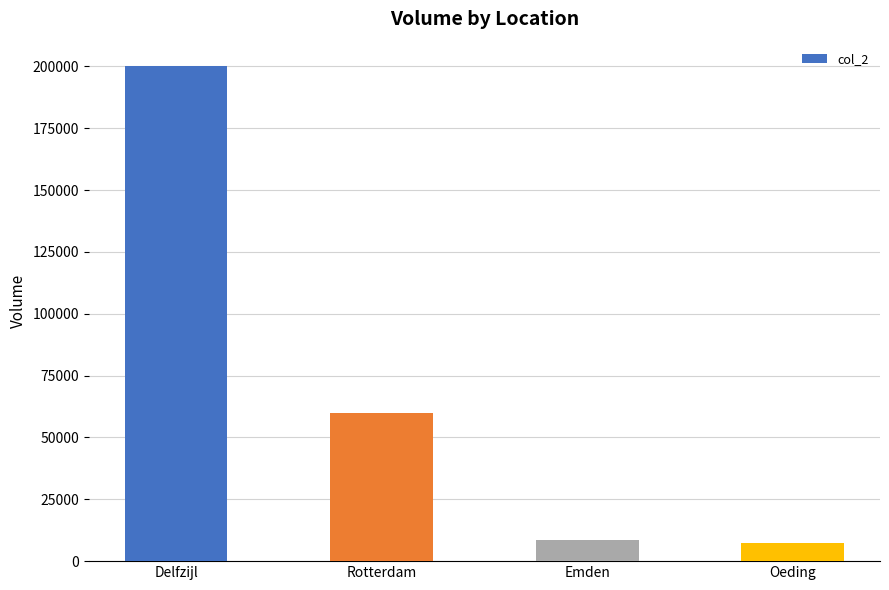

What is the difference between the maximum and second lowest values?

191500